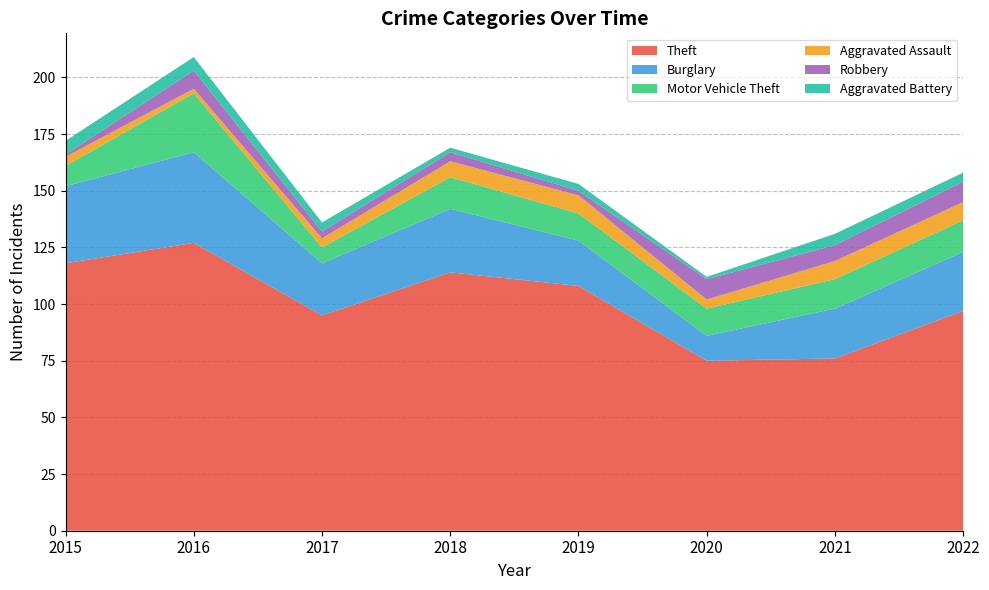

Reading left to right, extract all data points from this chart.

Theft: 118	127	95	114	108	75	76	97
Burglary: 34	40	23	28	20	11	22	26
Motor Vehicle Theft: 9	26	7	14	12	12	13	14
Aggravated Assault: 4	2	4	7	8	4	8	8
Robbery: 1	8	3	4	2	9	7	9
Aggravated Battery: 6	6	4	2	3	1	5	4